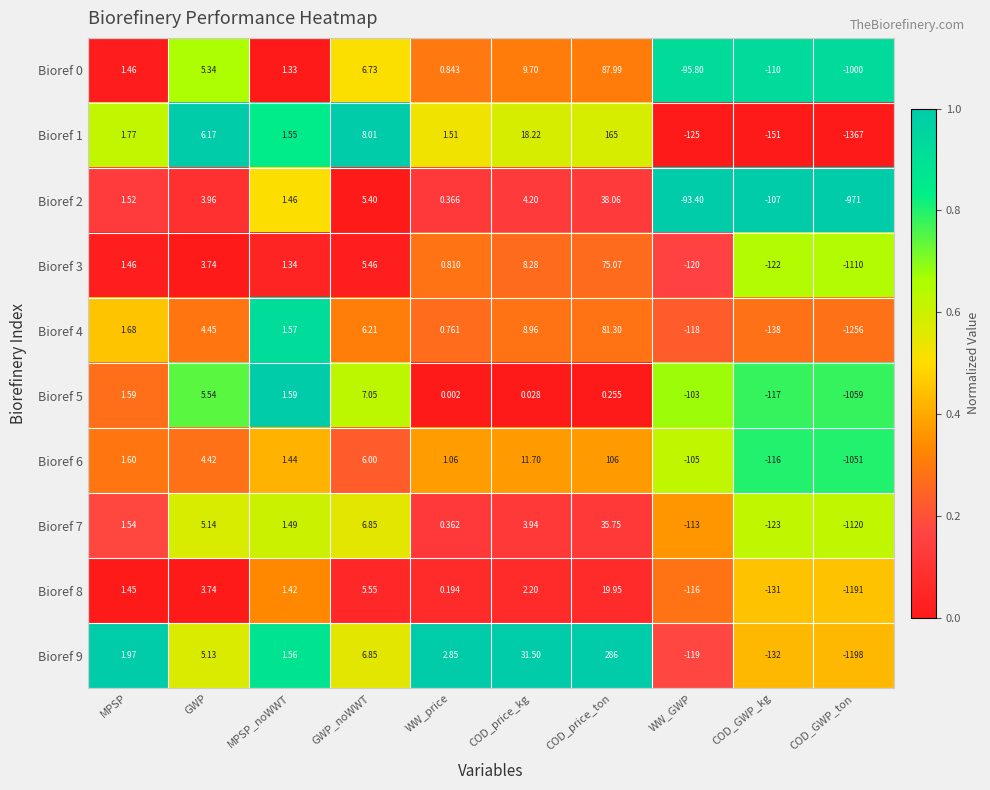

Which category has the lowest value across all series?

COD_GWP_ton